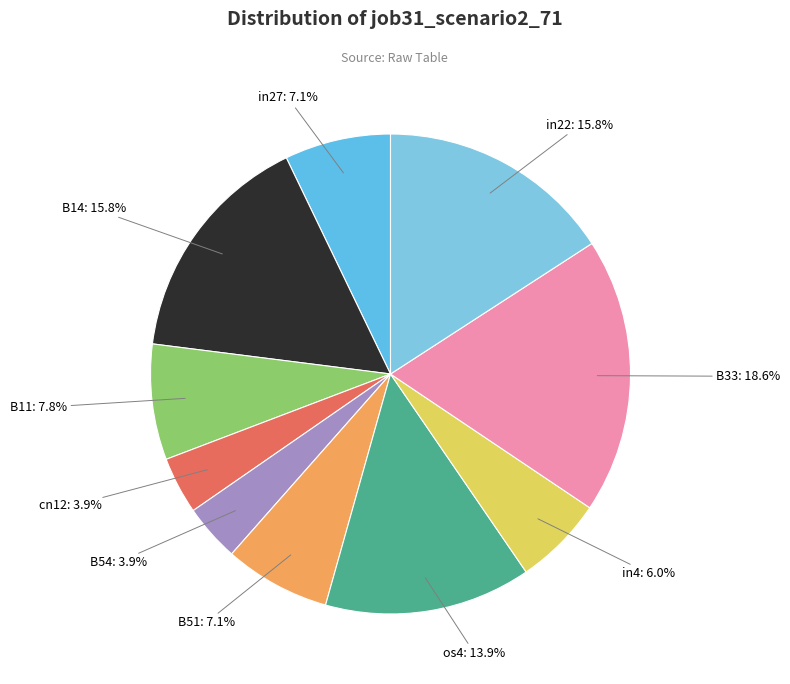

Which slice is the smallest?

cn12